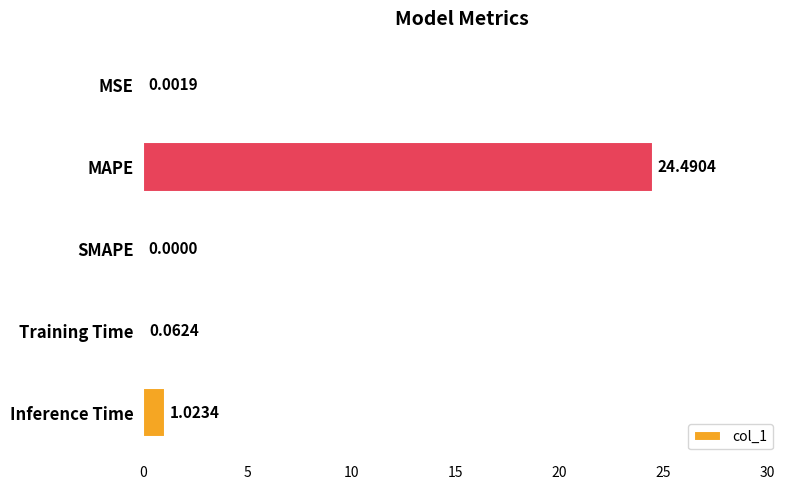

What is the sum of the values at SMAPE and MAPE?

24.5